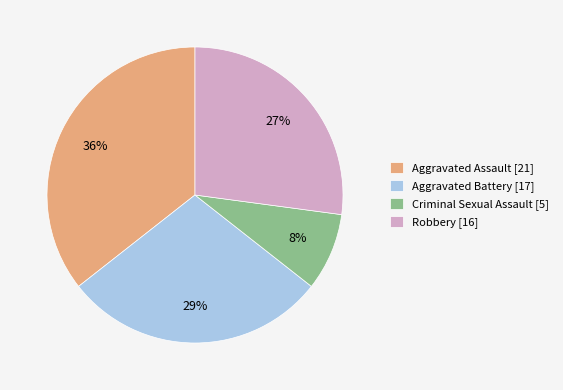

Is there a majority slice in this chart?

No